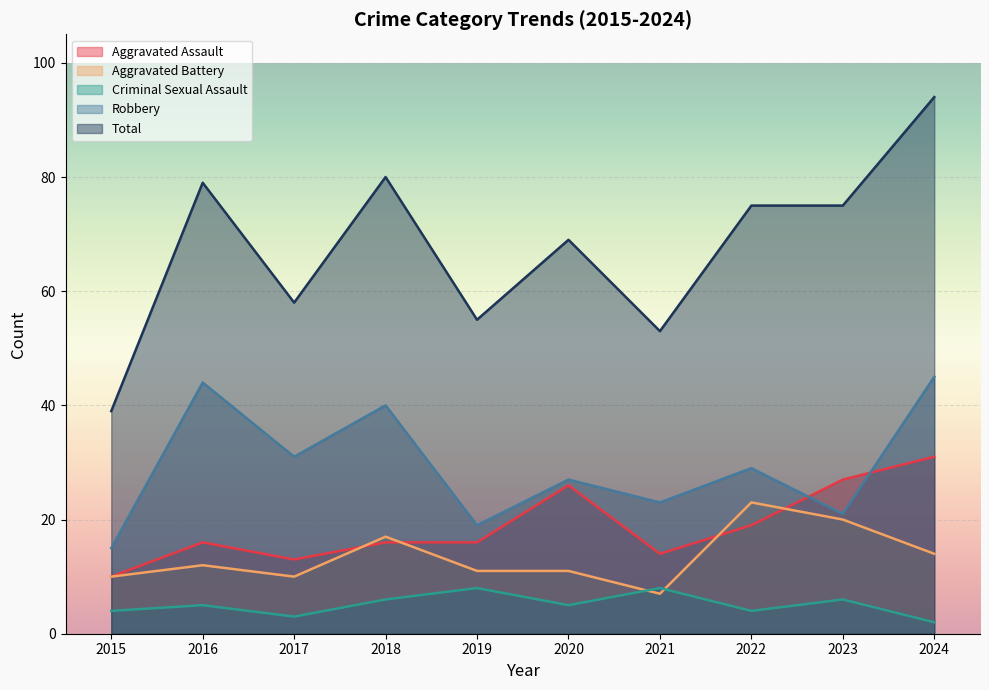

True or false: Criminal Sexual Assault and Total cross at least once.

False